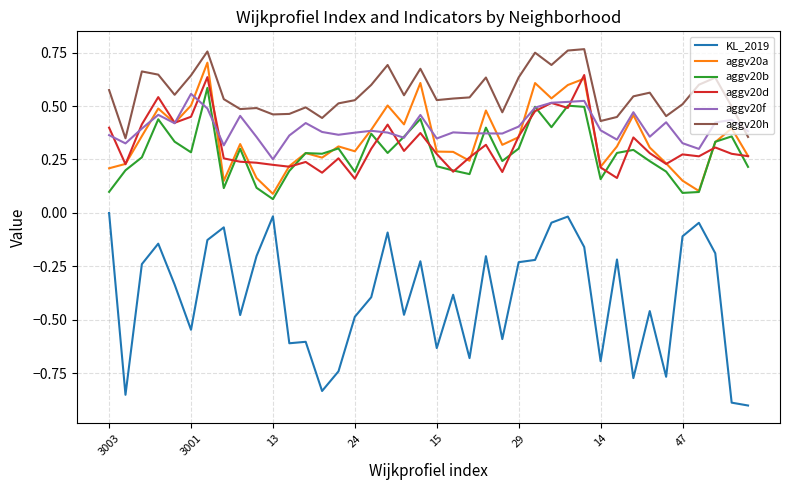

Which series has the widest spread of values?

KL_2019